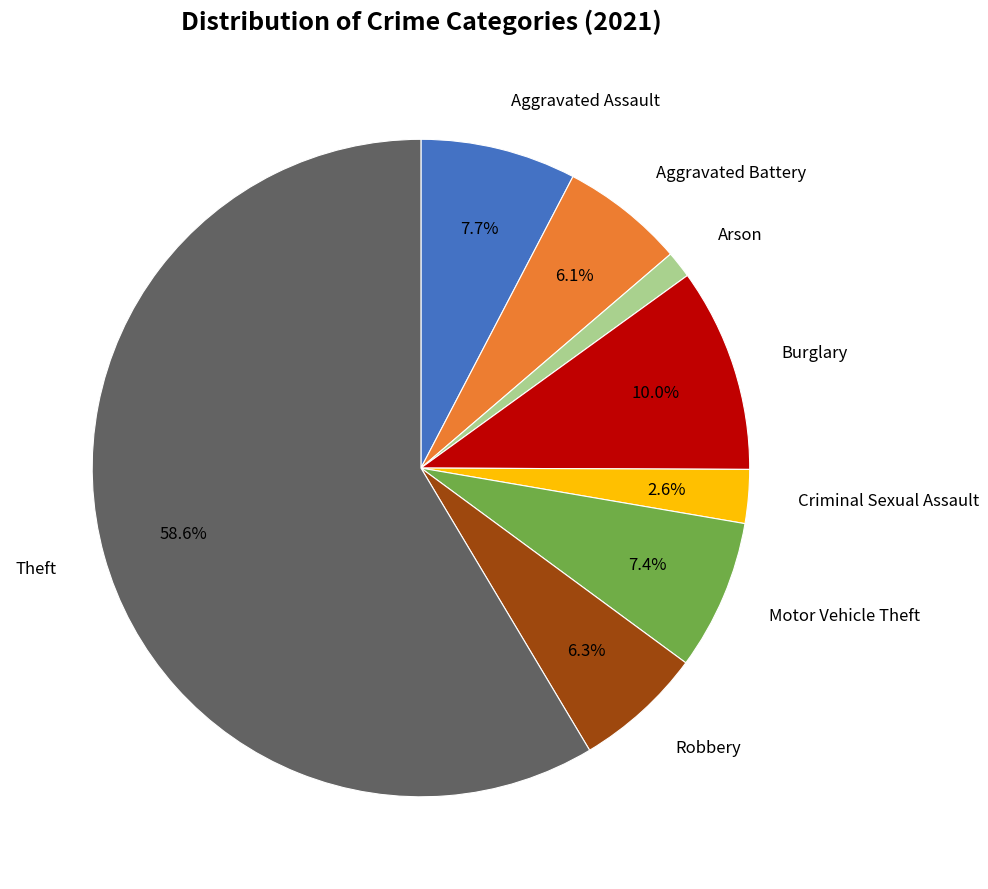

Does any single category account for the majority?

Yes